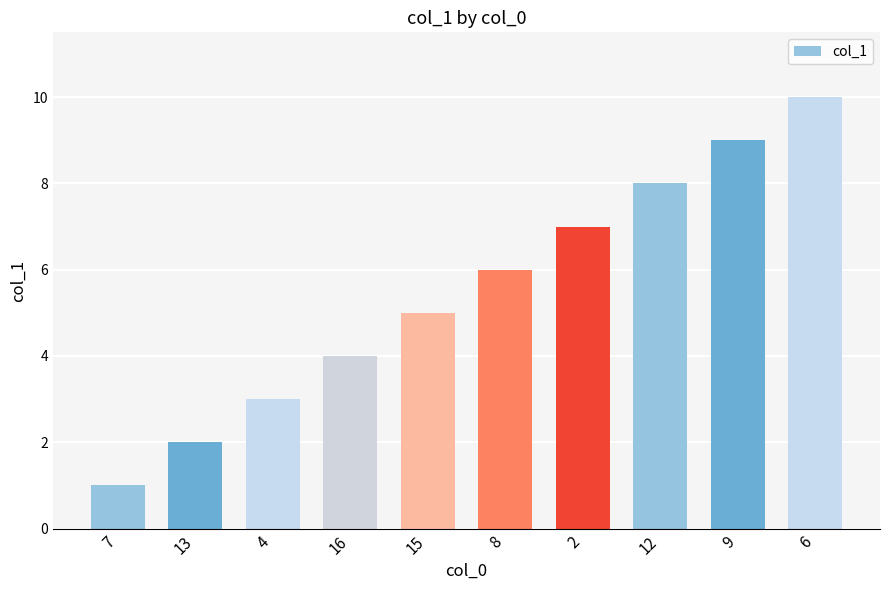

List the labels in order of value, smallest first.

7, 13, 4, 16, 15, 8, 2, 12, 9, 6